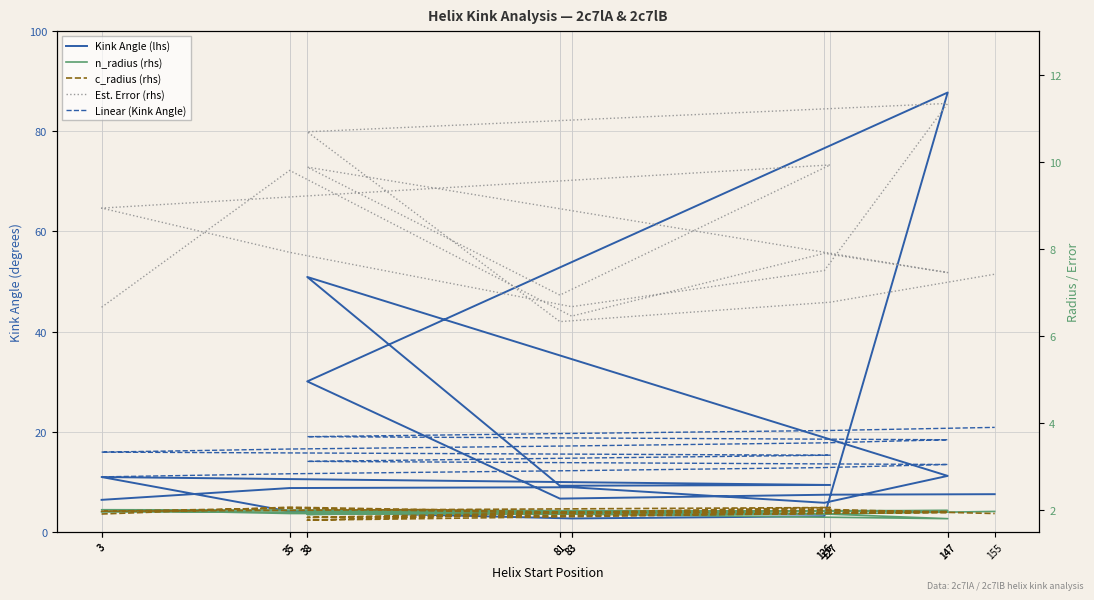

Is it true that Linear (Kink Angle) equals 24.7 at 83?

False